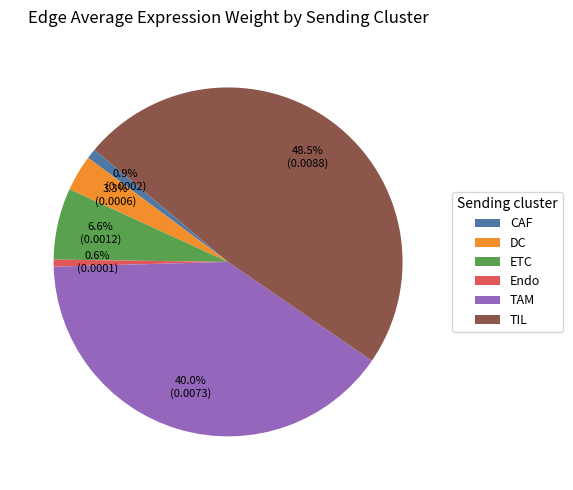

Which slice is the largest?

TIL